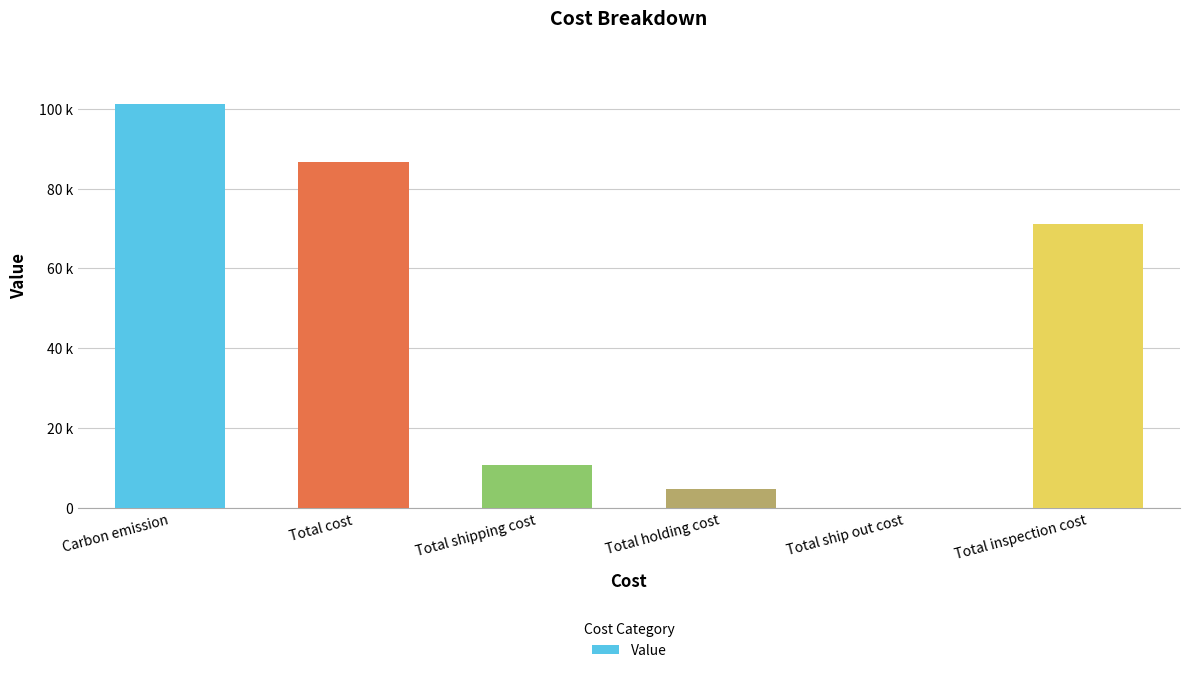

What is the sum of the values at Total holding cost and Total inspection cost?

75737.0